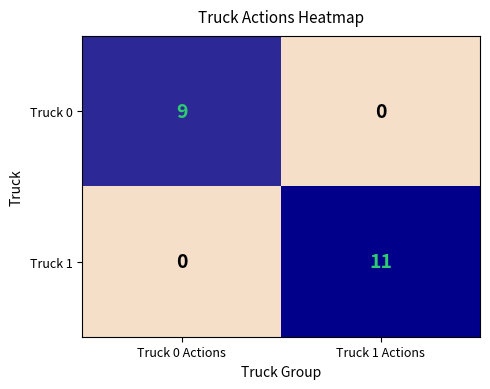

List the series in order of their overall mean, highest first.

Truck 1, Truck 0